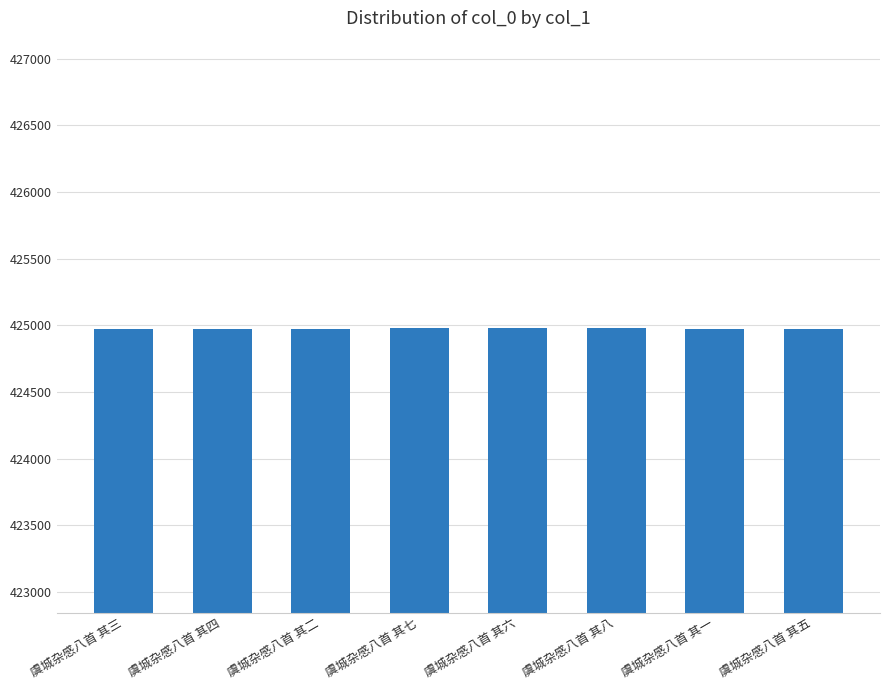

What is the difference between the maximum and minimum values?

7